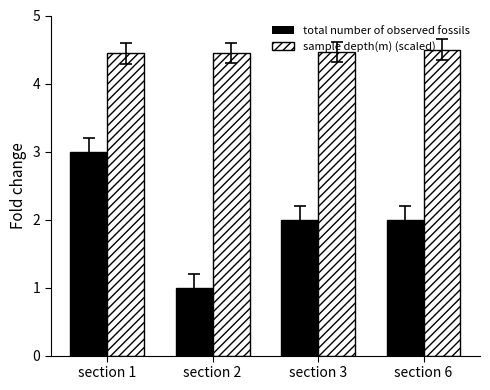

How many bars are there in total?

8